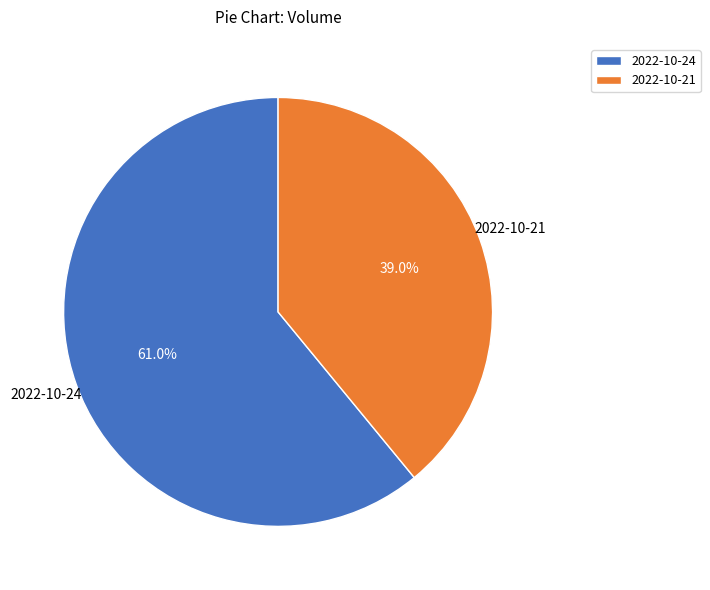

Which category has the smallest portion of the pie?

2022-10-21